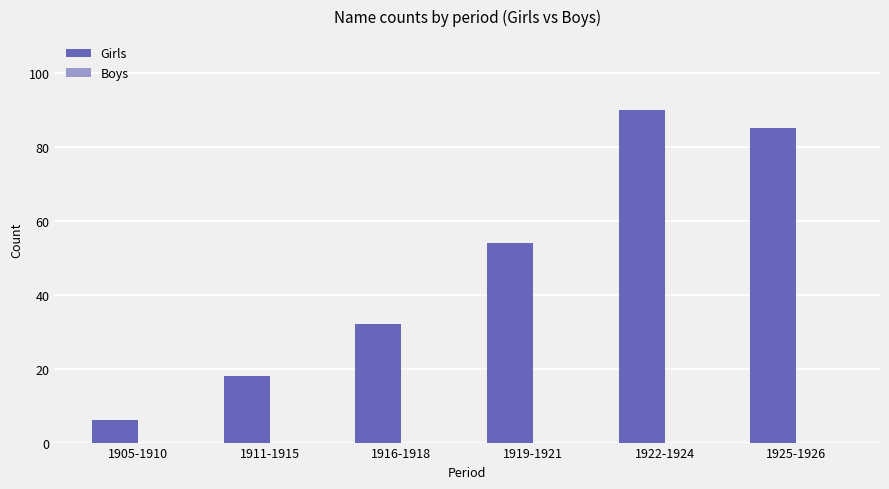

What position from the right is 1911-1915?

5